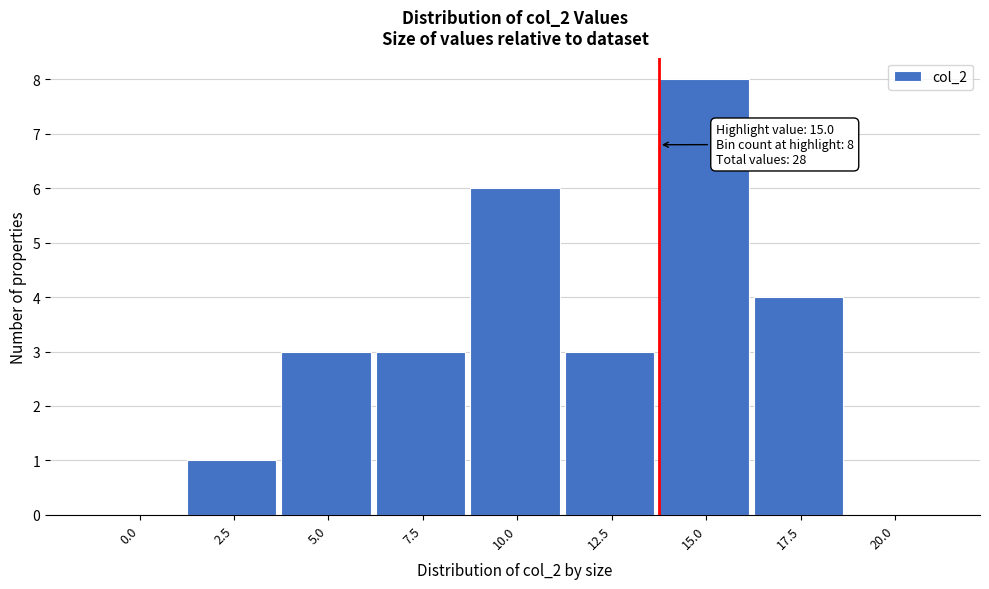

Reading left to right, transcribe all the data shown in this chart.

0.0=0	2.5=1	5.0=3	7.5=3	10.0=6	12.5=3	15.0=8	17.5=4	20.0=0